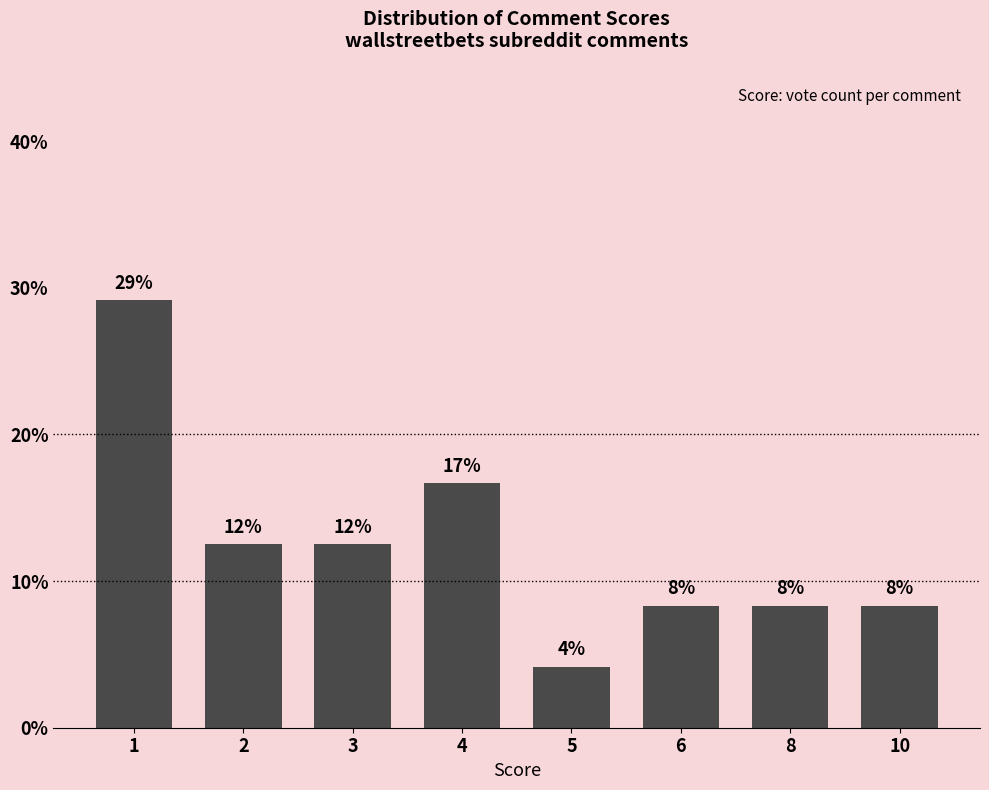

List the labels in order of value, smallest first.

5, 6, 8, 10, 2, 3, 4, 1